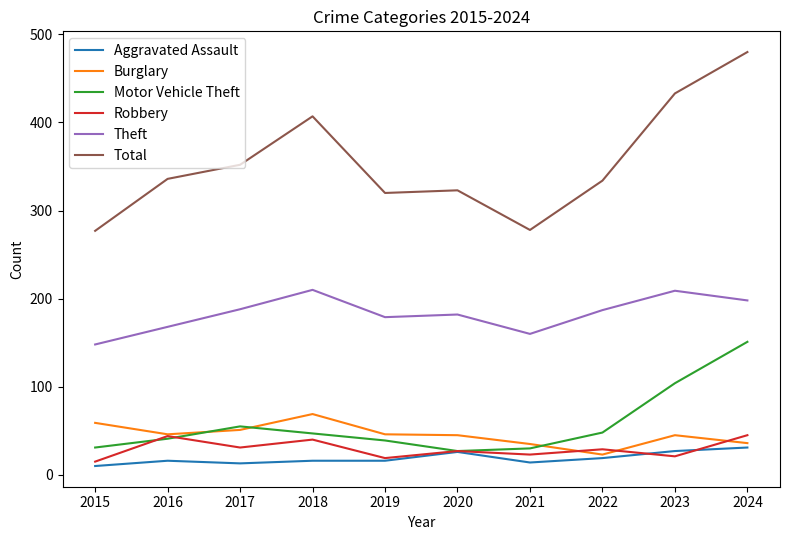

Which series has the widest spread of values?

Total